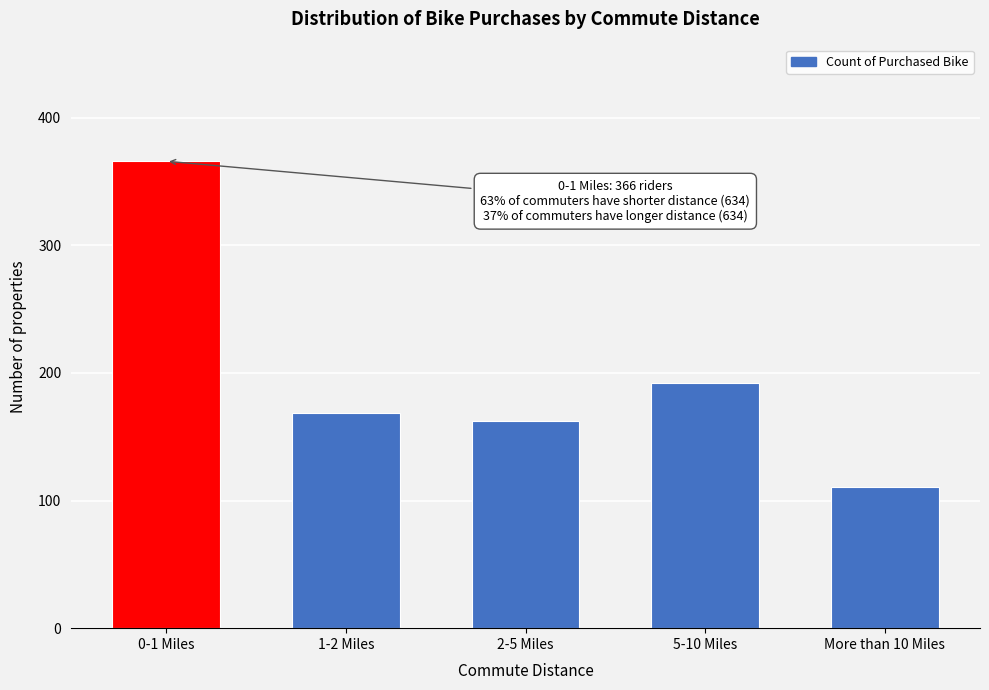

Reading right to left, list all the values displayed in this chart.

More than 10 Miles=111	5-10 Miles=192	2-5 Miles=162	1-2 Miles=169	0-1 Miles=366